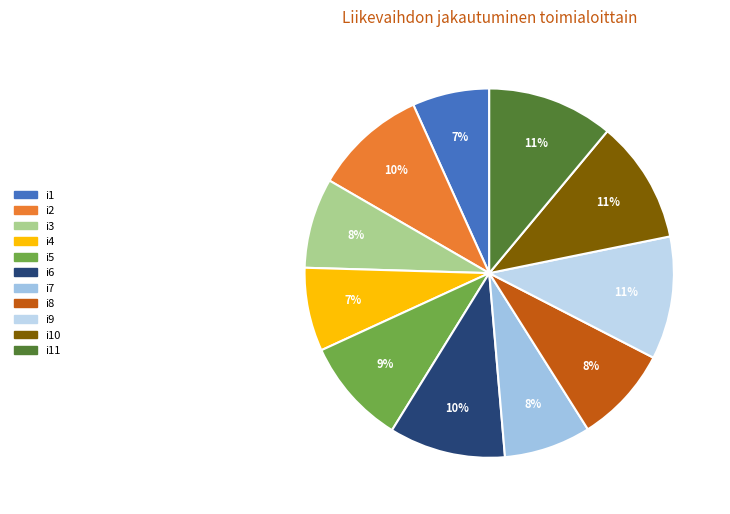

What percentage is the i1 slice, to the nearest percent?

7%